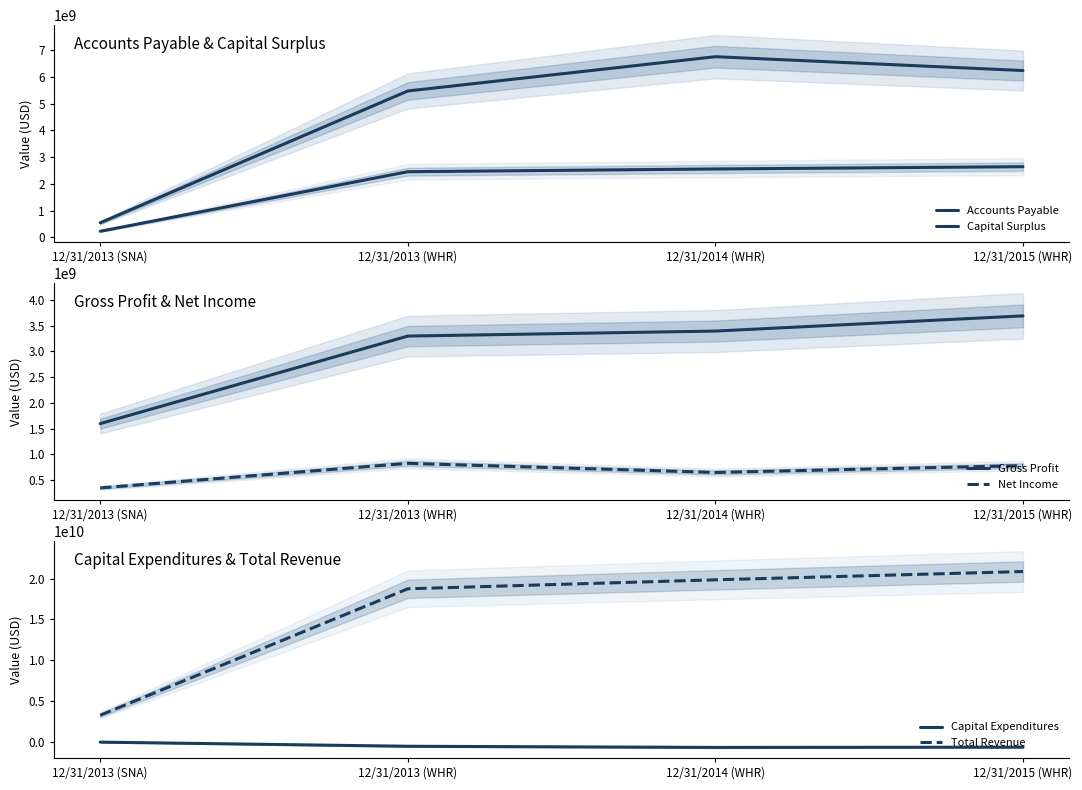

What is the minimum value shown in the chart?

-720000000